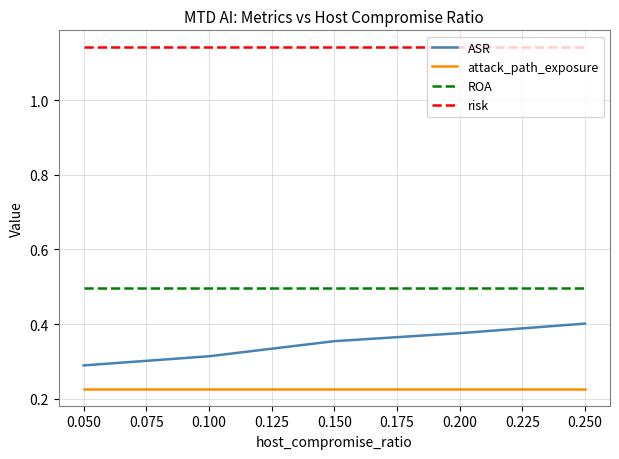

What is the spread (max minus min) of values at 0.100?

0.9